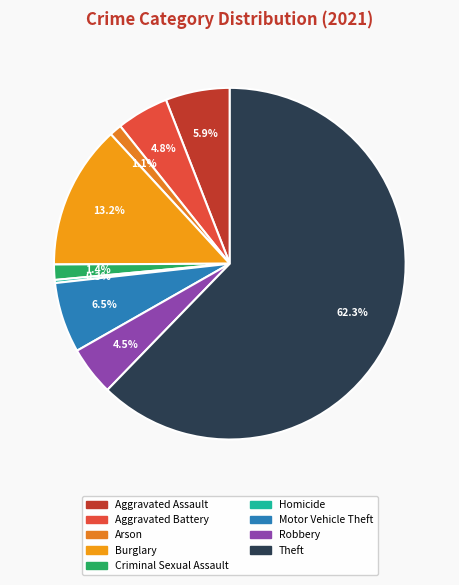

What portion of the pie excludes Homicide?

99.7%